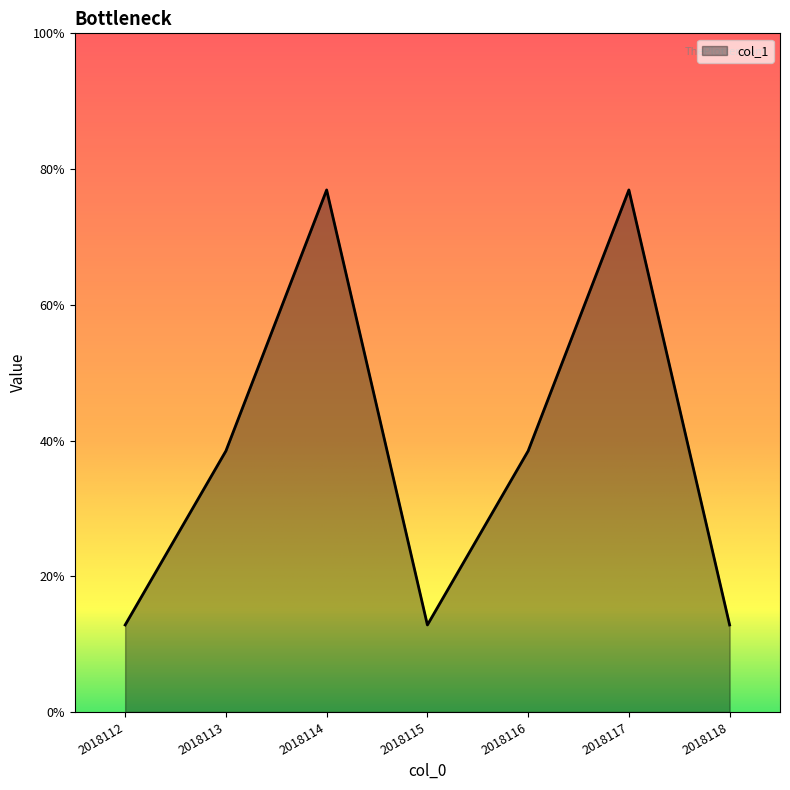

Does the chart display data point markers on the line(s)?

No